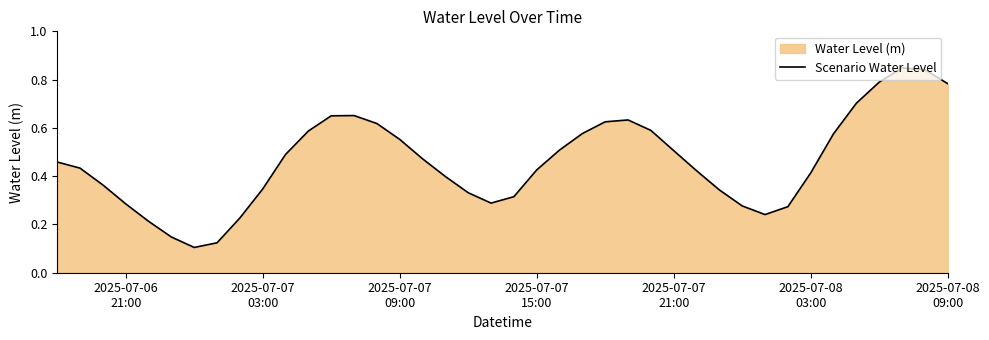

True or false: there are more than 2 points higher than both neighbors.

True